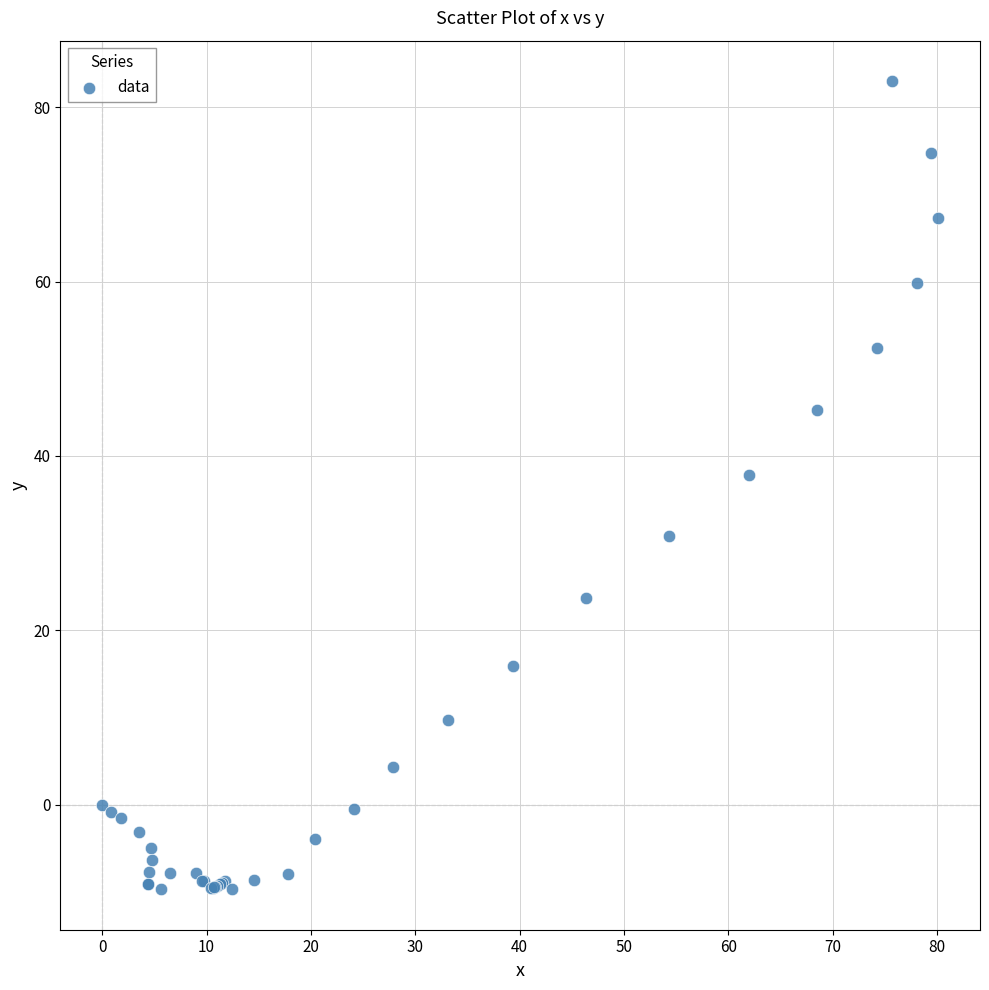

What Y value in the scatter plot is closest to 36?

37.8